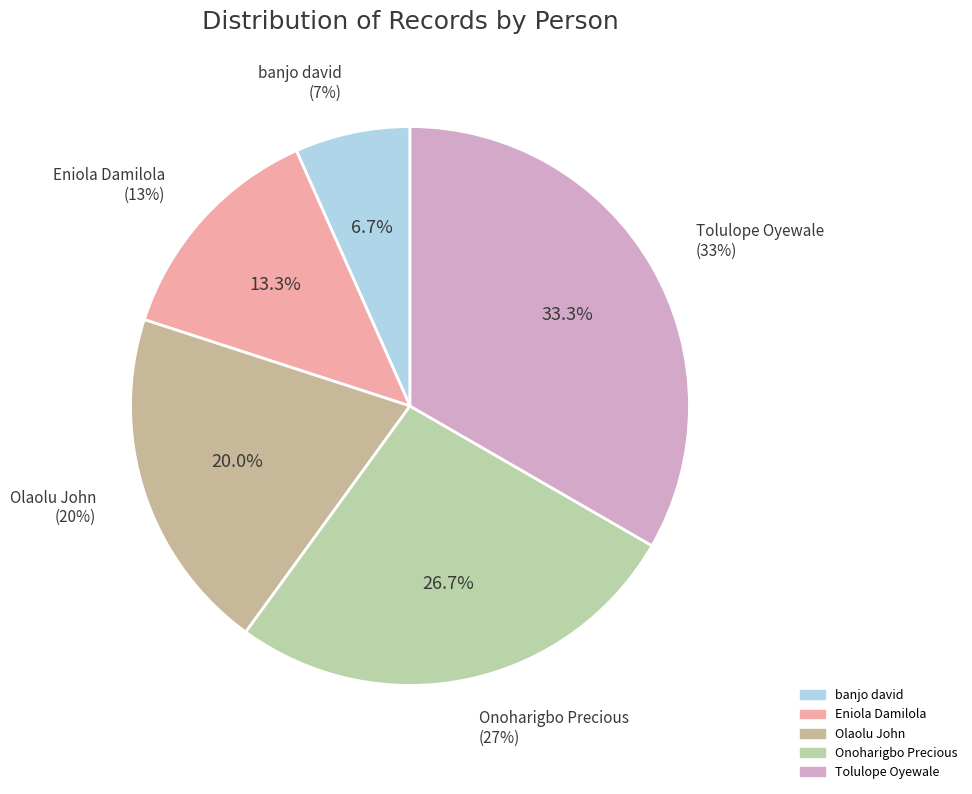

Rank the categories by value from highest to lowest.

Tolulope Oyewale, Onoharigbo Precious, Olaolu John, Eniola Damilola, banjo david